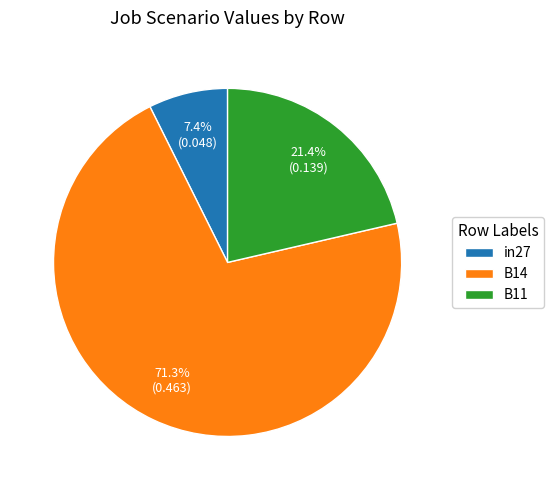

To the nearest percent, what is the difference between the B14 and B11 slice percentages?

50%